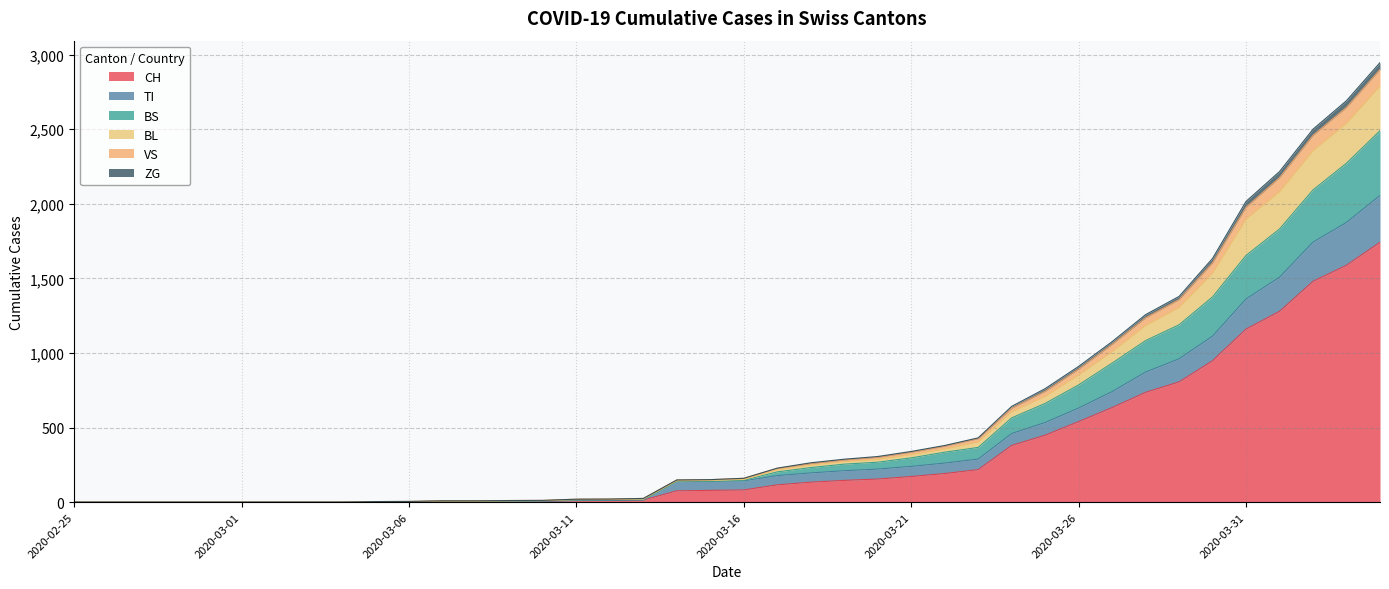

What is the maximum value for CH?

1742